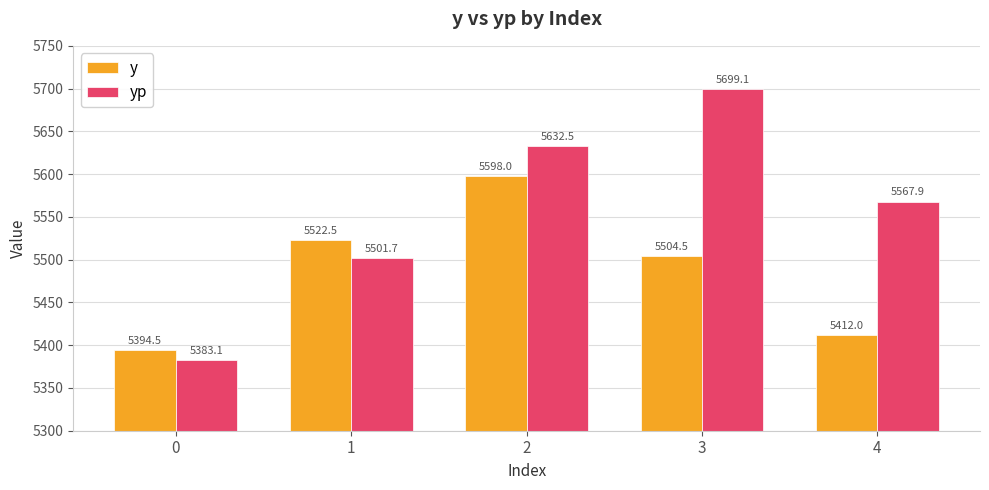

Is it true that y equals 2481.7 at 3?

False